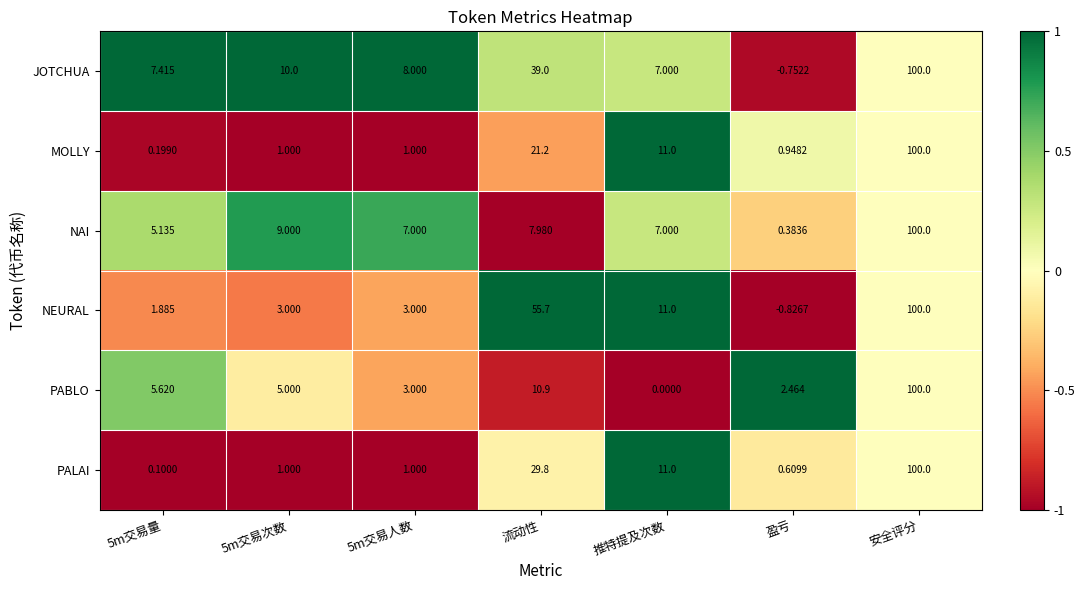

Is the value of NEURAL at 5m交易次数 greater than the value of PABLO at 推特提及次数?

Yes